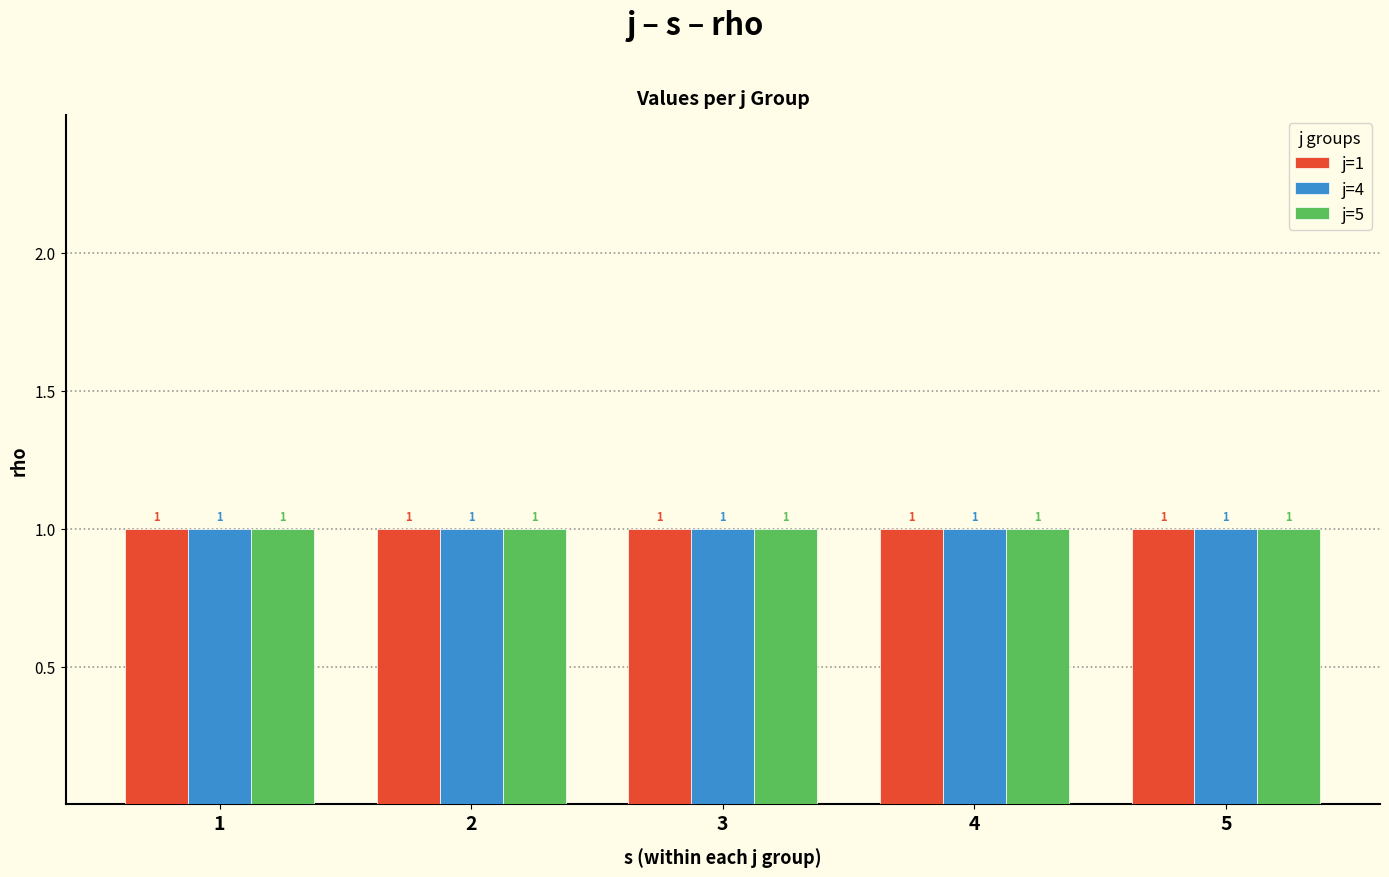

List the labels in order of rho value, largest first.

j=1,s=1, j=1,s=2, j=1,s=3, j=1,s=4, j=1,s=5, j=4,s=1, j=4,s=2, j=4,s=3, j=4,s=4, j=4,s=5, j=5,s=1, j=5,s=2, j=5,s=3, j=5,s=4, j=5,s=5